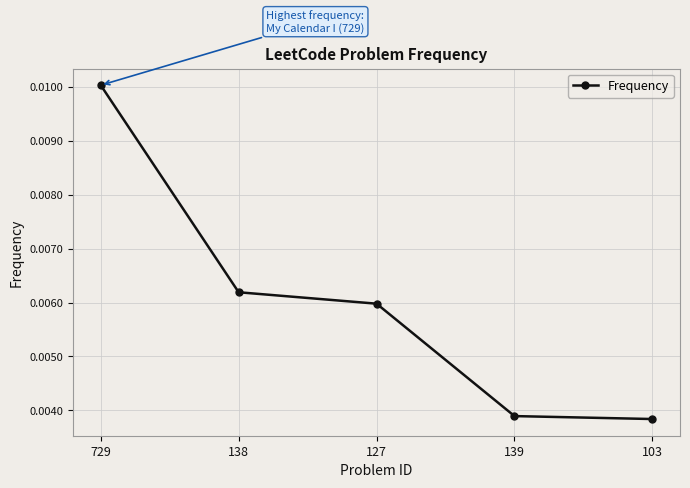

How many values are between 0 and 1?

5